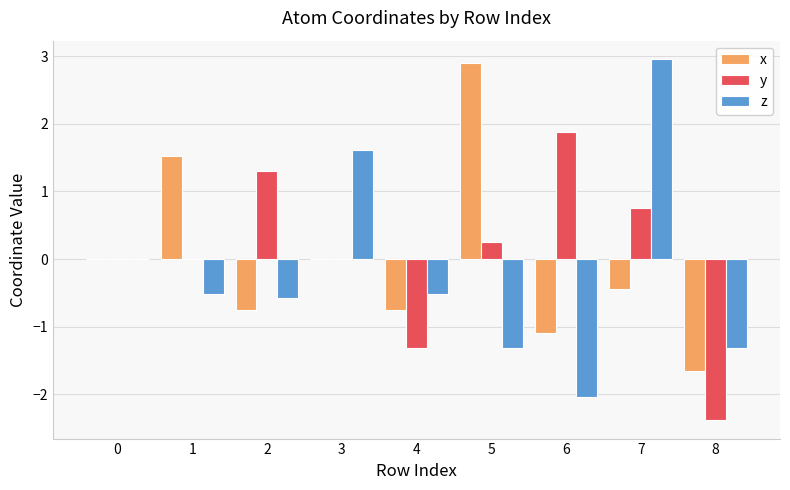

What is the sum of all x values?

-0.3